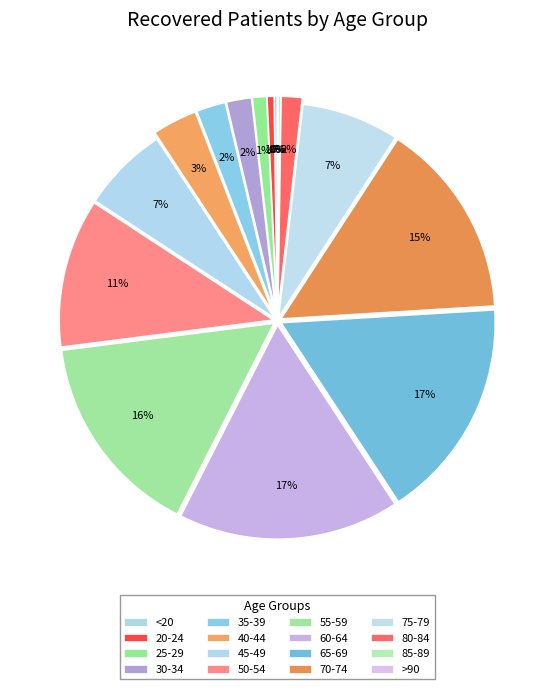

How many slices are in this pie chart?

16